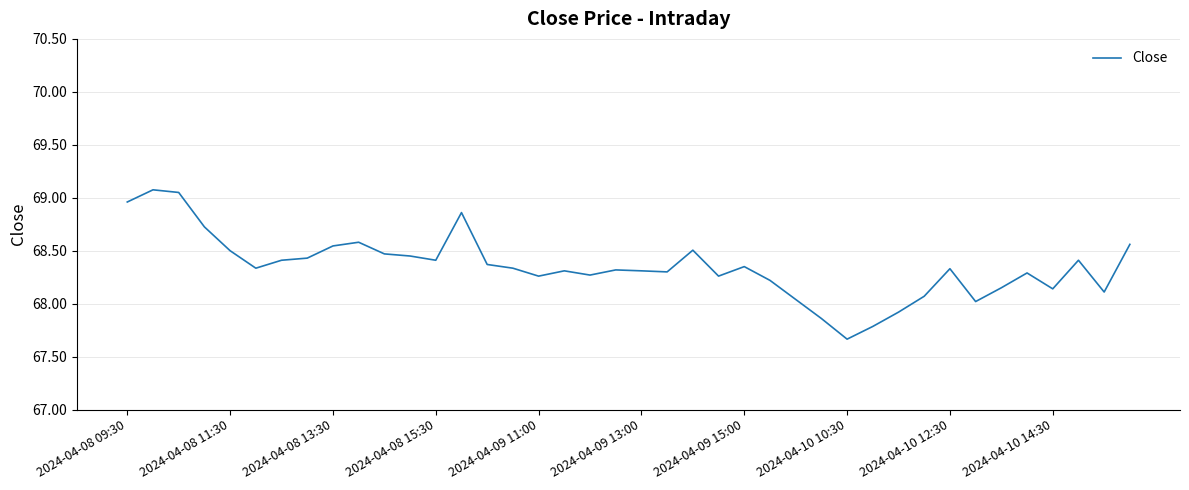

What is the smallest value displayed?

67.7